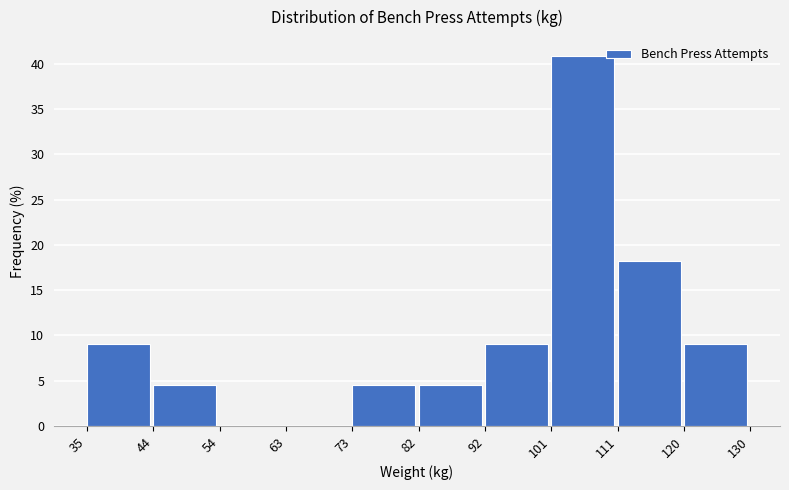

Reading left to right, transcribe this chart: for each bar, give the range it covers on the x-axis and its height. The values are not printed on the chart, so give them approximately, as read against the axis.

35 to 44: 9.0
44 to 54: 4.5
54 to 63: 0
63 to 73: 0
73 to 82: 4.5
82 to 92: 4.5
92 to 101: 9.0
101 to 111: 41.0
111 to 120: 18.0
120 to 130: 9.0